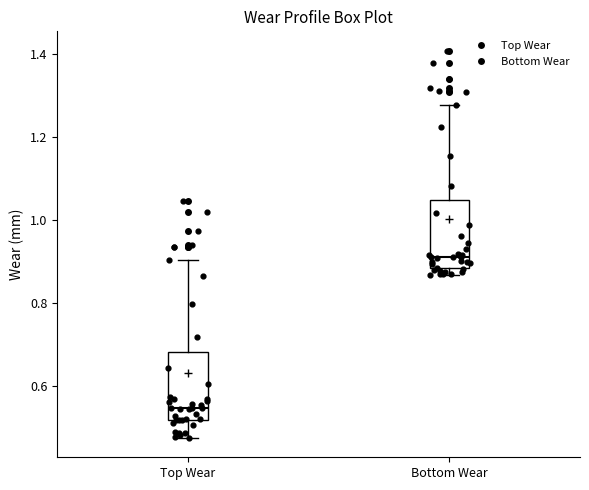

Reading left to right, transcribe this box plot: for each box, give where its median line is, the range the box spans, and where its two whiskers end, as read against the y-axis. The values are not printed on the chart, so give them approximately, as read against the axis.

Top Wear: median 0.54, box 0.52 to 0.68, whiskers 0.48 to 0.90
Bottom Wear: median 0.92, box 0.88 to 1.04, whiskers 0.86 to 1.28